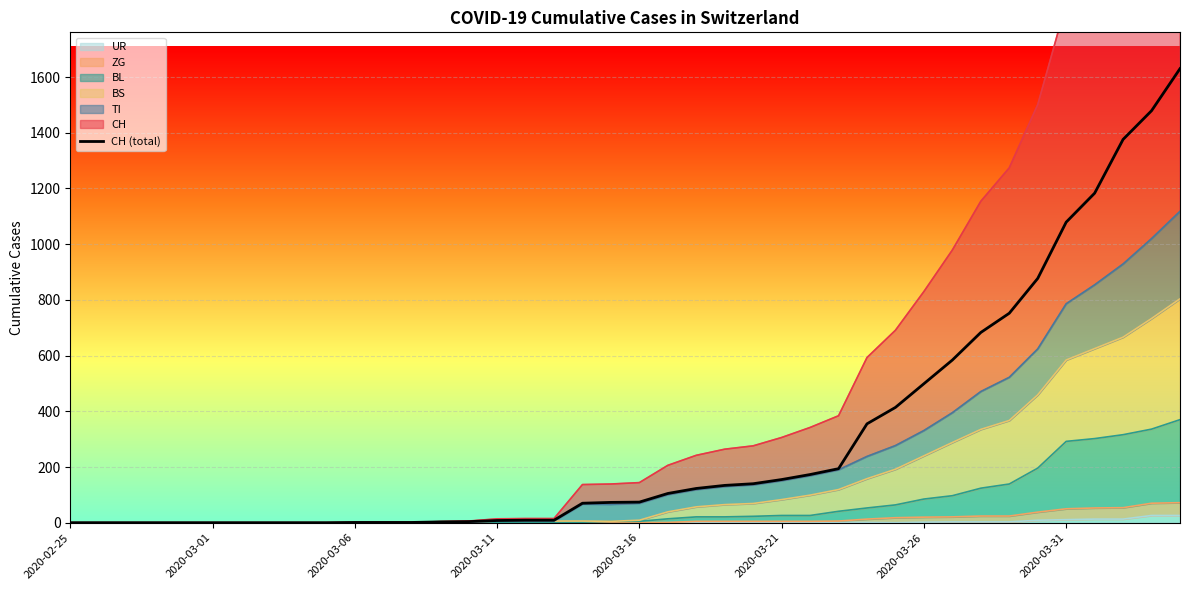

What is the average value?

305